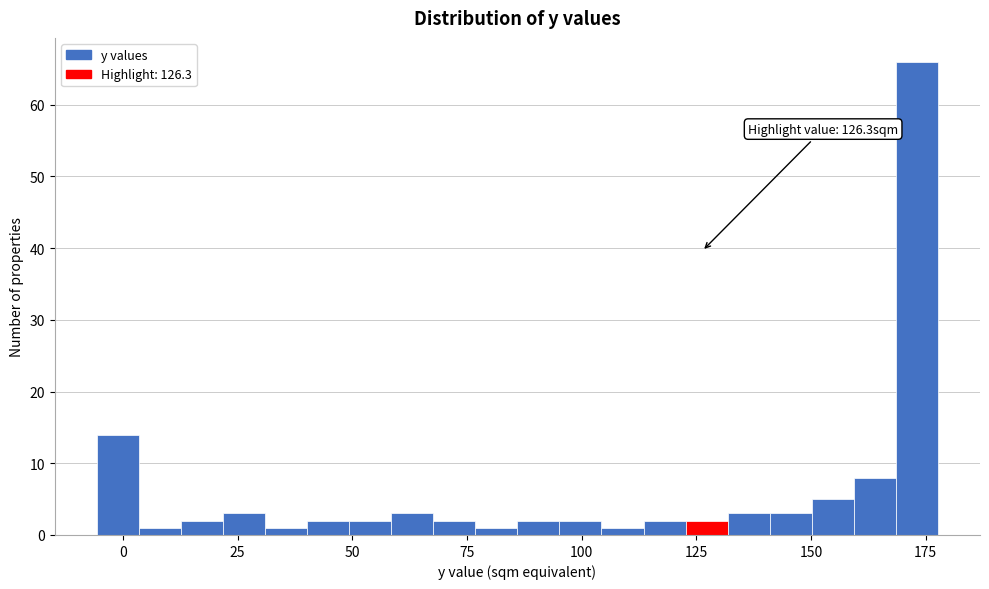

Read against the x-axis, roughly where is the centre of the tallest bar?

175